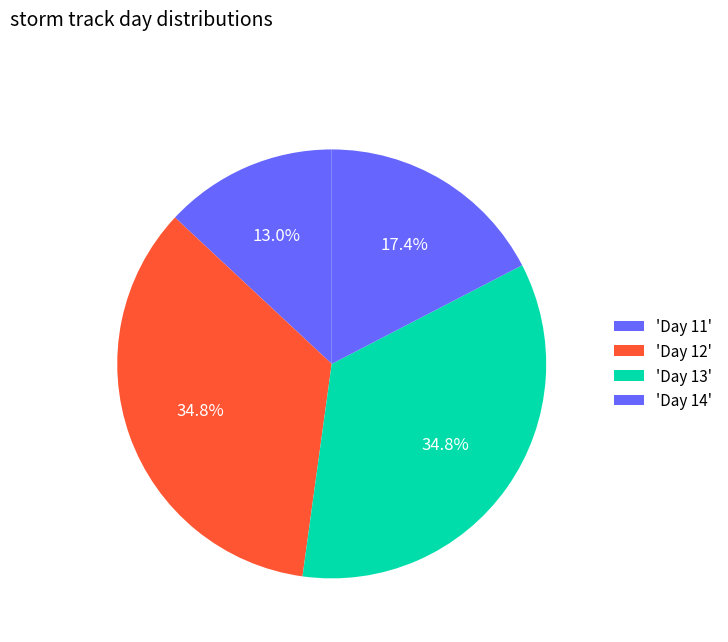

How many segments does this pie chart have?

4